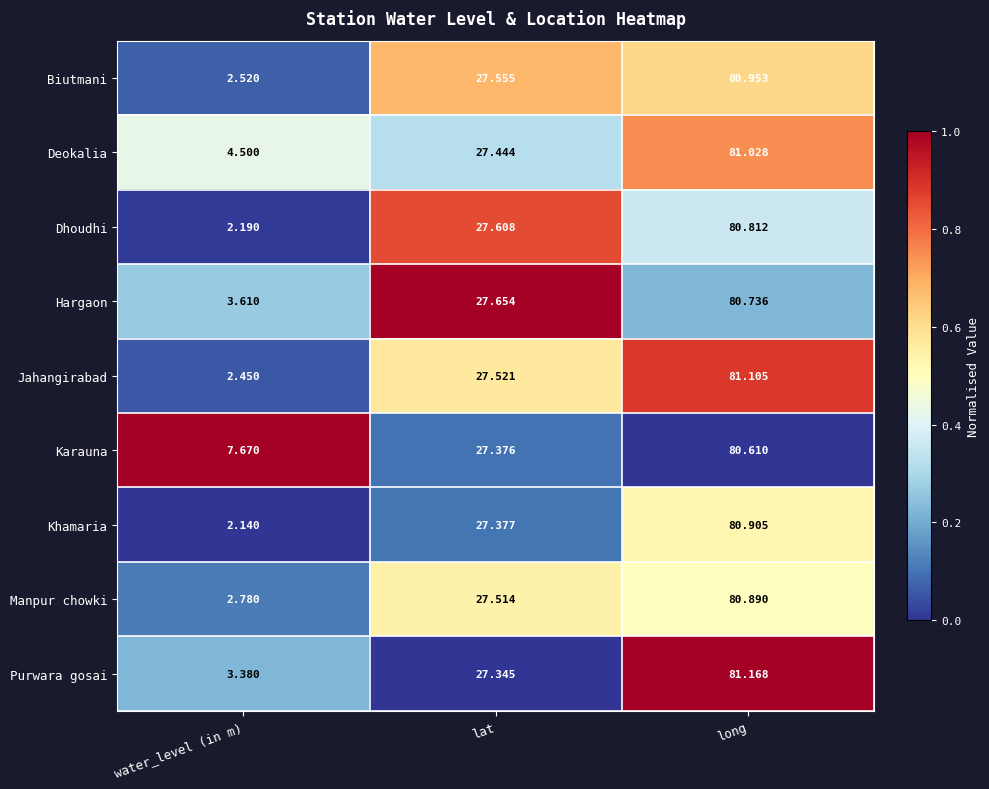

Is the value of Hargaon at long greater than the value of Manpur chowki at lat?

Yes